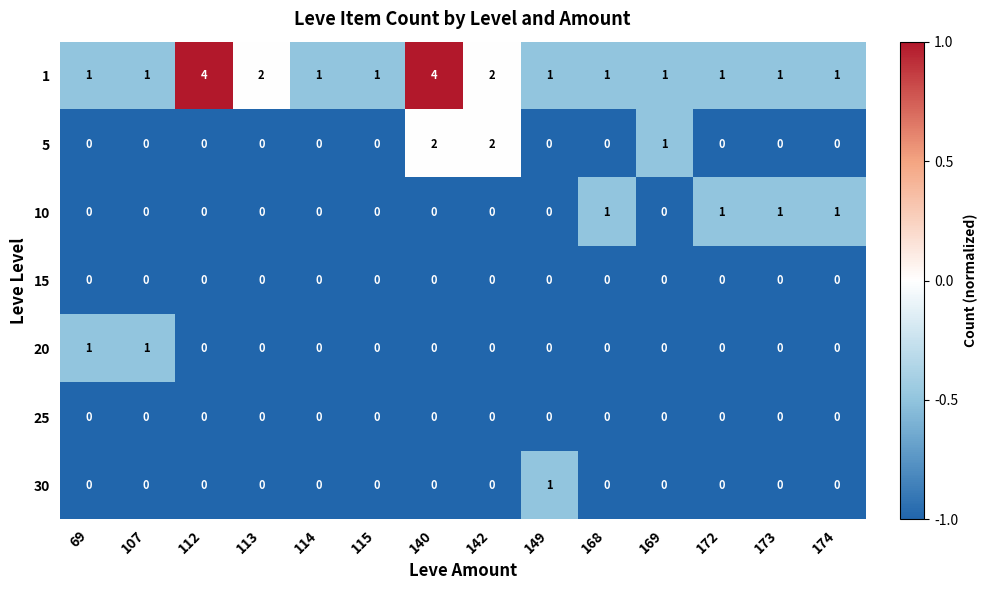

The 5 series shows -1 at 107. True or false?

False